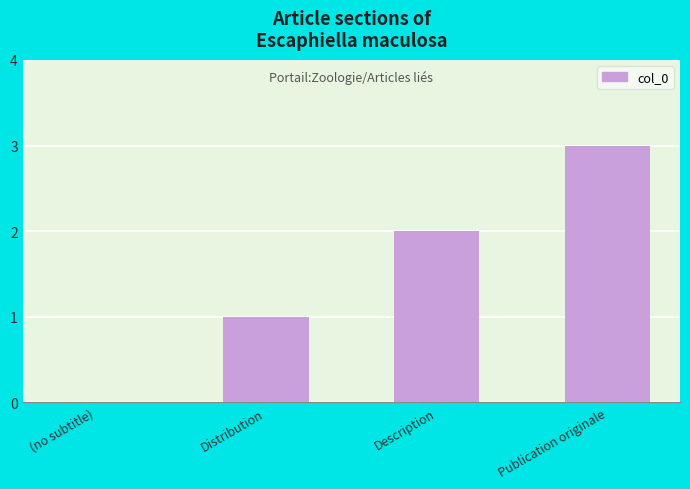

Is it true that the value at Distribution is 2?

False